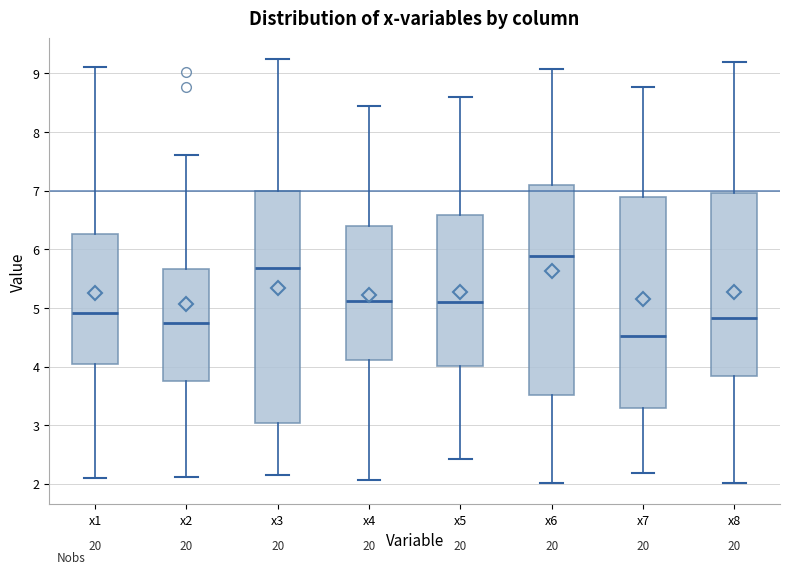

Where does the median line of the box for x8 sit on the y-axis? The values are not printed on the chart, so give them approximately, as read against the axis.

4.8